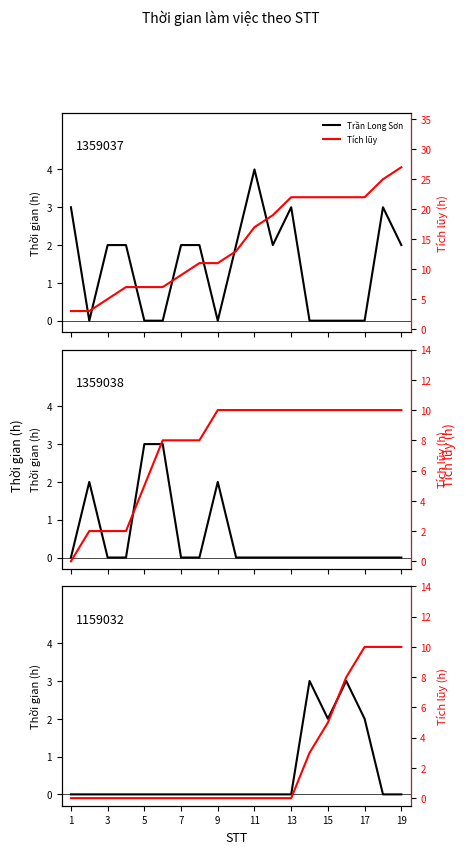

Count the number of data series in this chart.

6